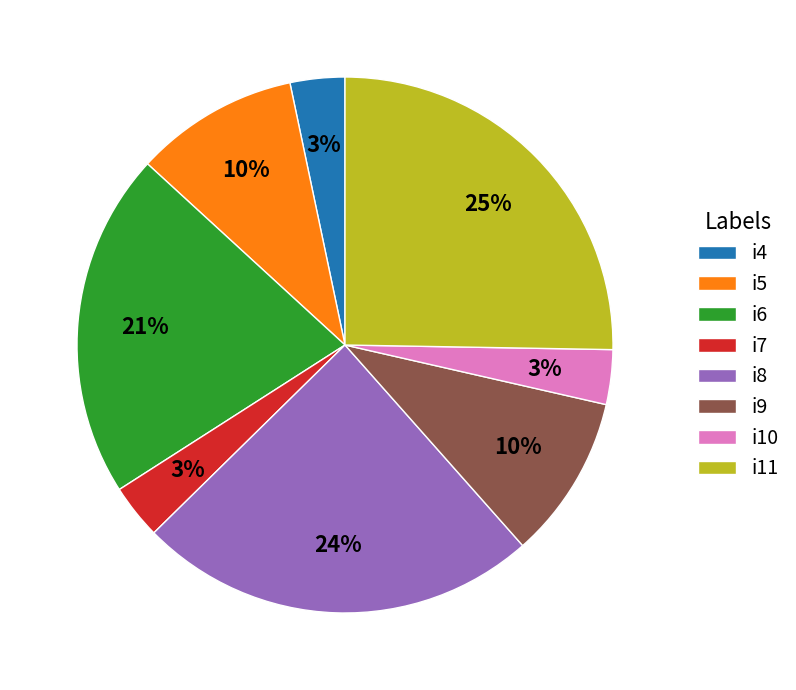

What percentage is the i11 slice, to the nearest percent?

25%